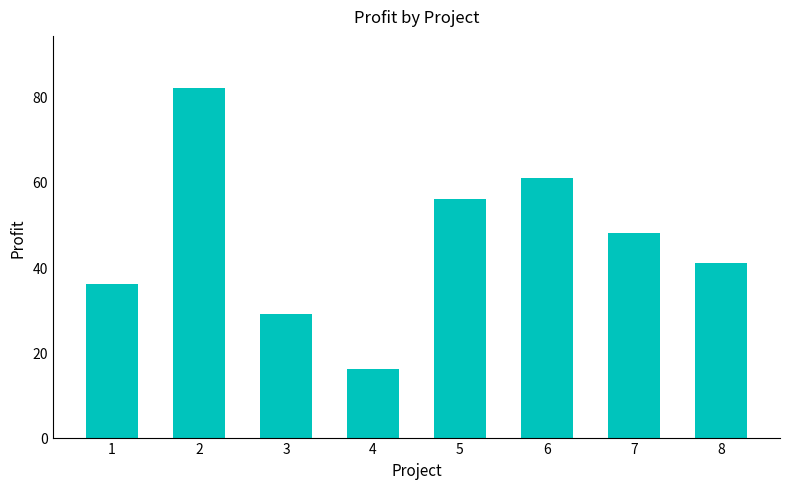

What is the value of the 6th bar from the left?

61